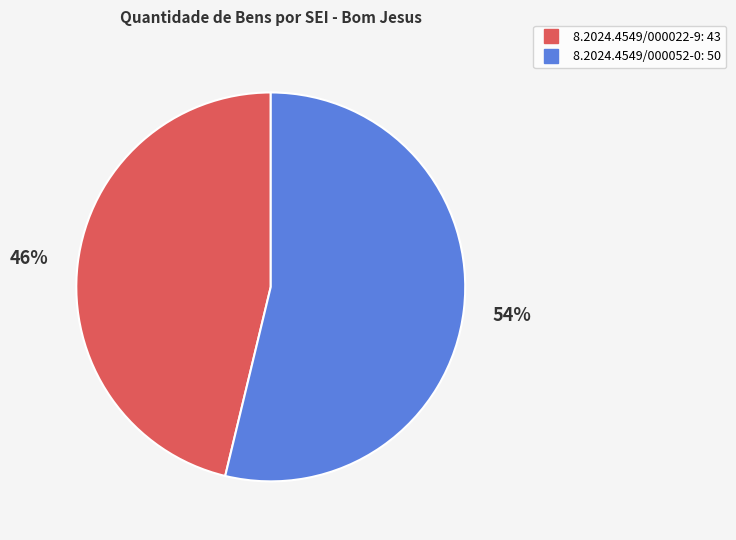

How many slices are in this pie chart?

2